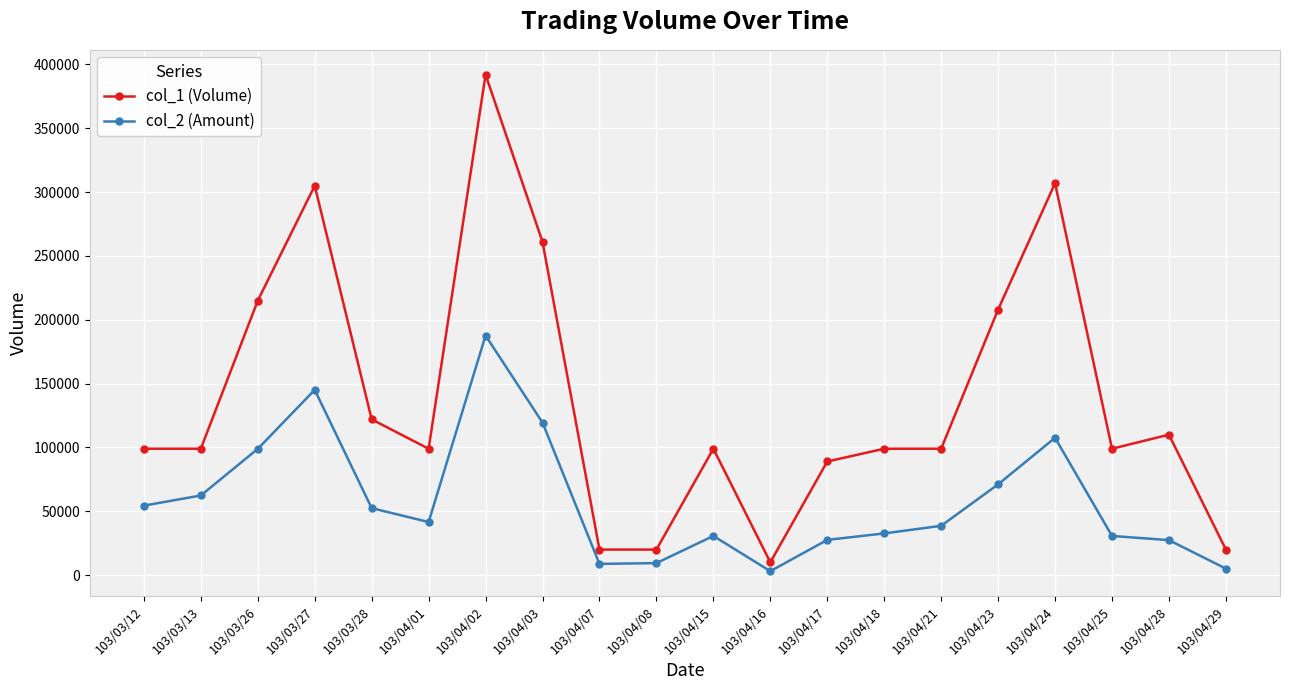

True or false: col_1 (Volume) and col_2 (Amount) intersect in this chart.

False